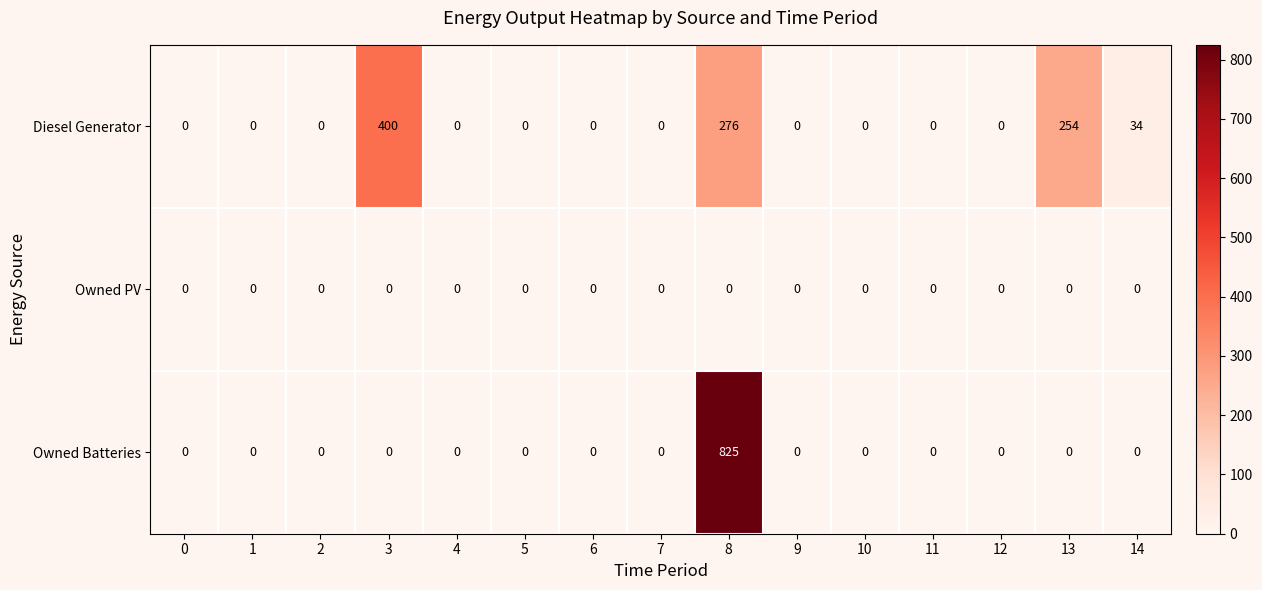

True or false: Owned Batteries has a value of 0 at 1.

True